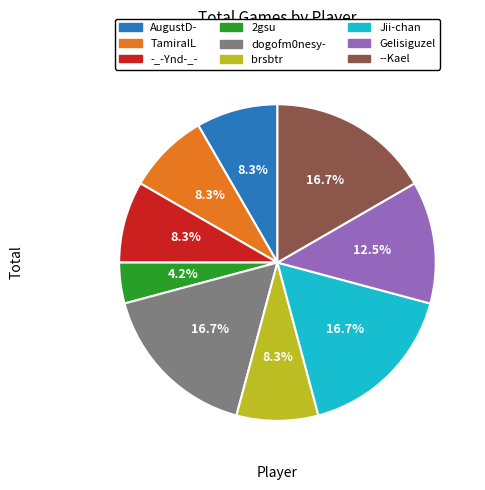

Does any single category account for the majority?

No